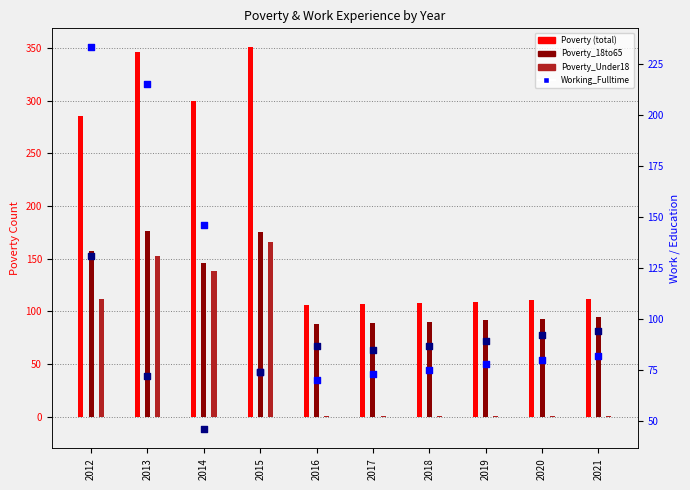

Which series has the largest total across all categories?

Poverty